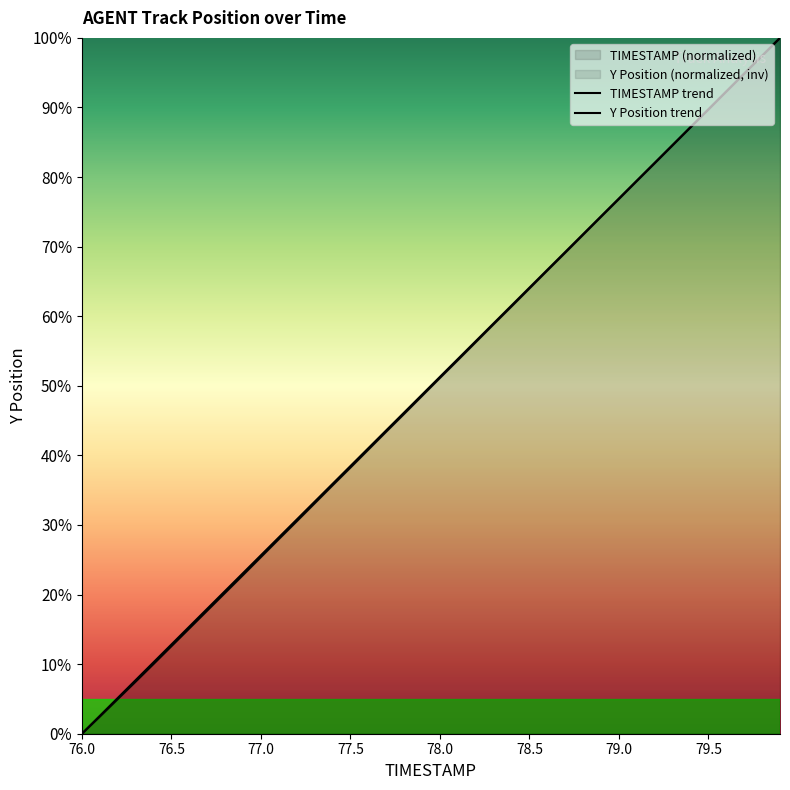

How many lines are shown in the chart?

2